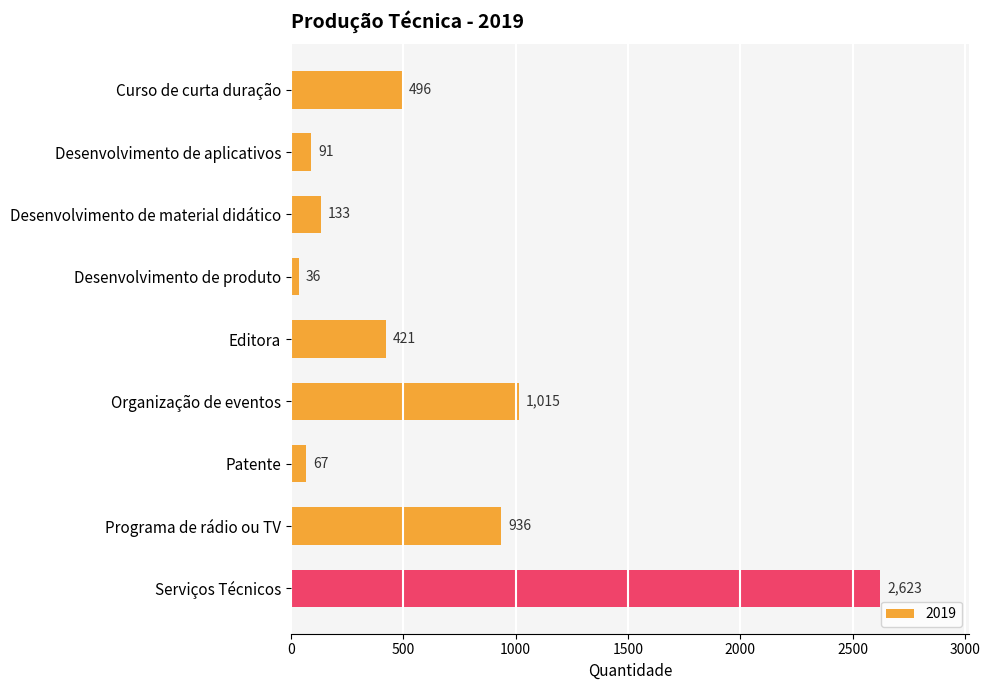

What is the difference between the second highest and second lowest values?

948